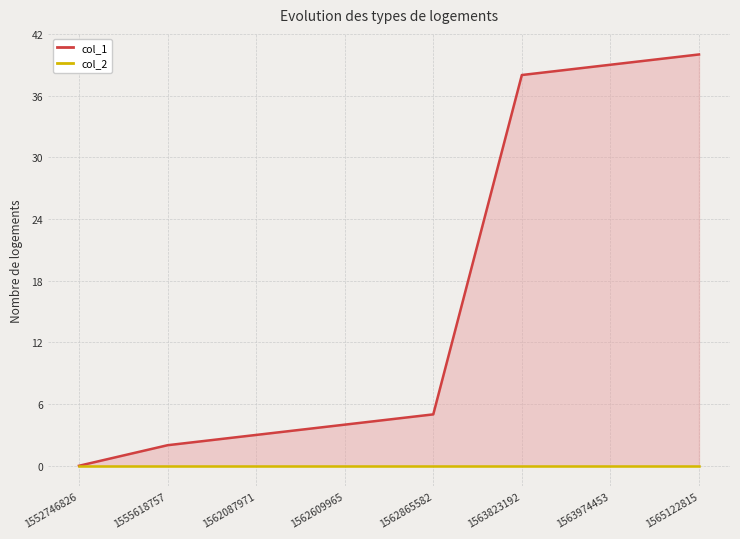

How many distinct data groups are displayed?

2